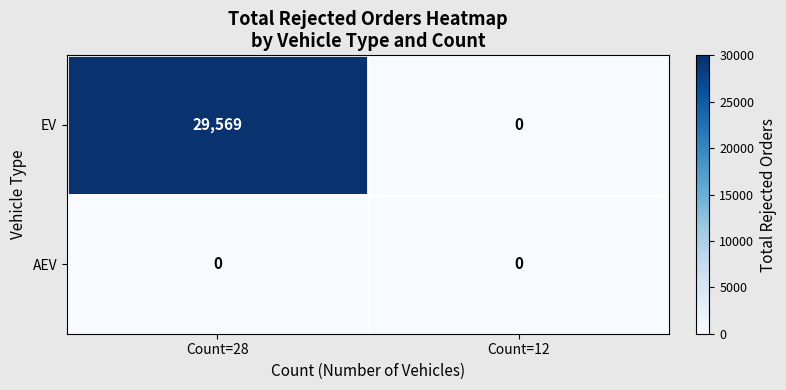

Which series has the largest range (max minus min)?

EV